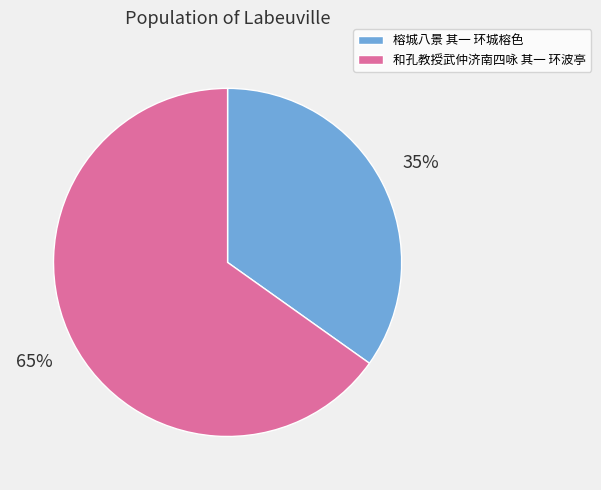

Rank the categories by value from highest to lowest.

和孔教授武仲济南四咏 其一 环波亭, 榕城八景 其一 环城榕色